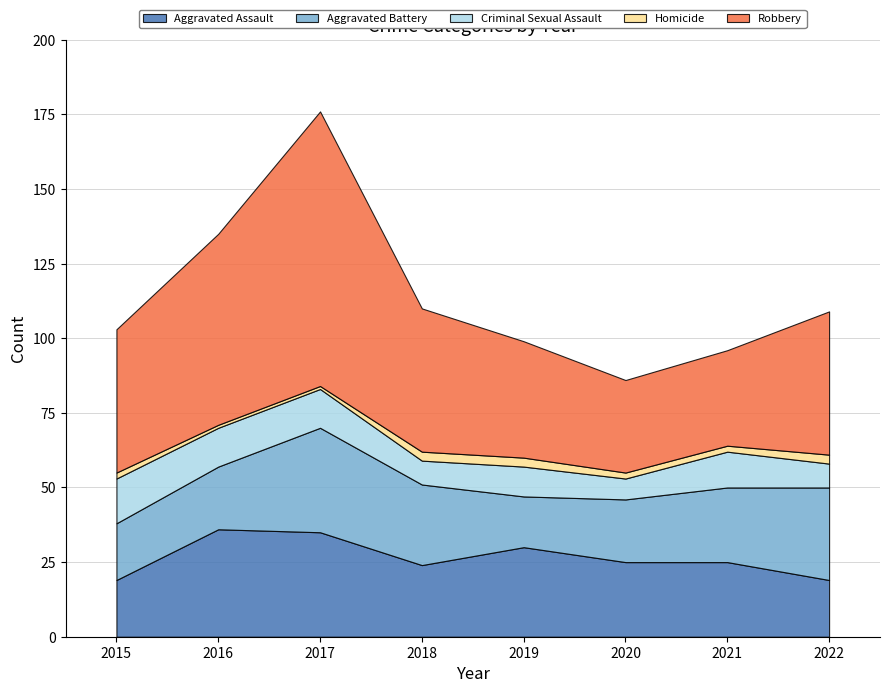

Reading right to left, extract all data points from this chart.

Aggravated Assault: 19	25	25	30	24	35	36	19
Aggravated Battery: 31	25	21	17	27	35	21	19
Criminal Sexual Assault: 8	12	7	10	8	13	13	15
Homicide: 3	2	2	3	3	1	1	2
Robbery: 48	32	31	39	48	92	64	48